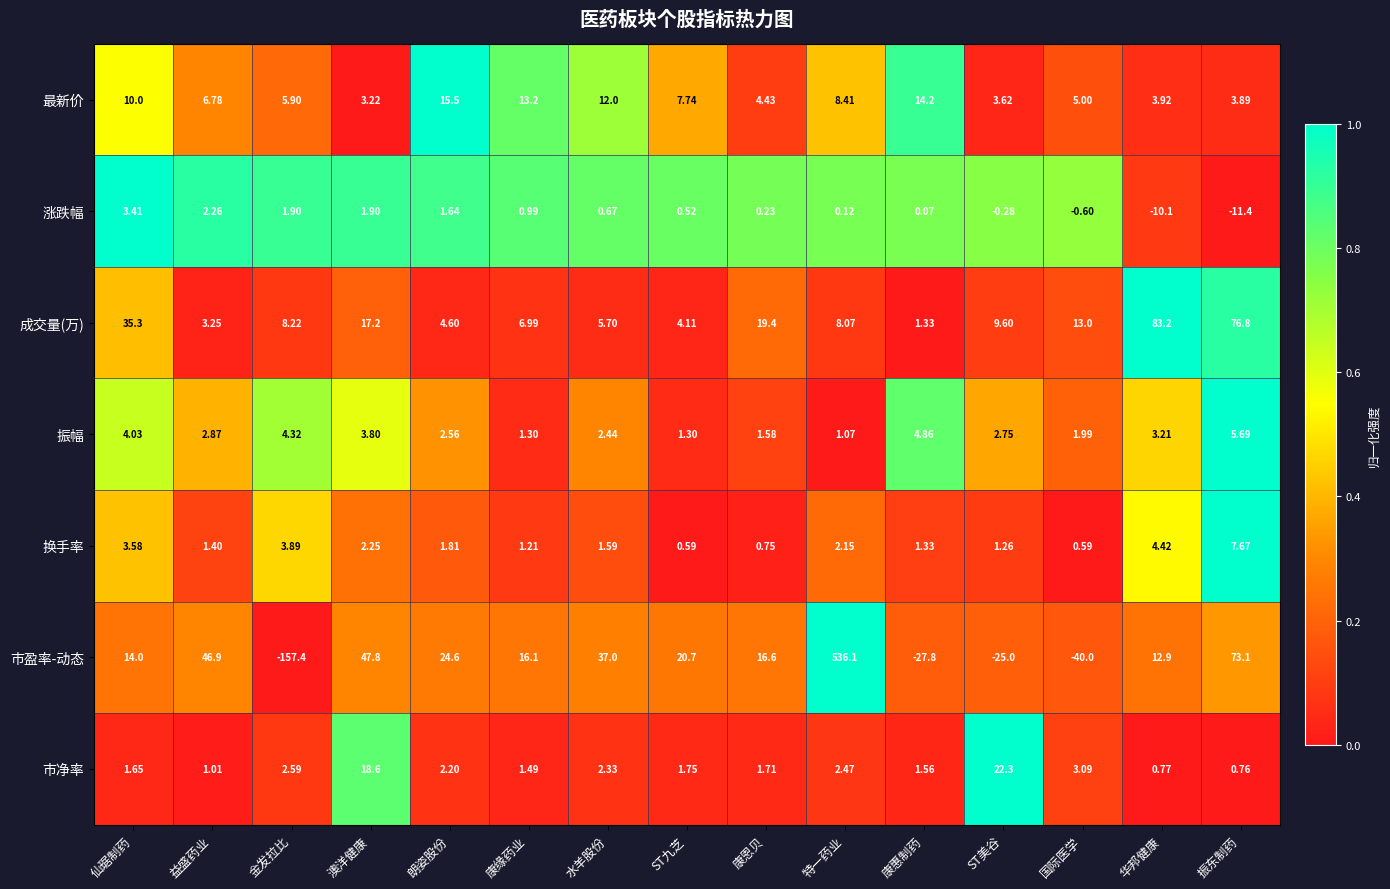

List the series in order of their peak value, highest first.

市盈率-动态, 成交量(万), 市净率, 最新价, 换手率, 振幅, 涨跌幅